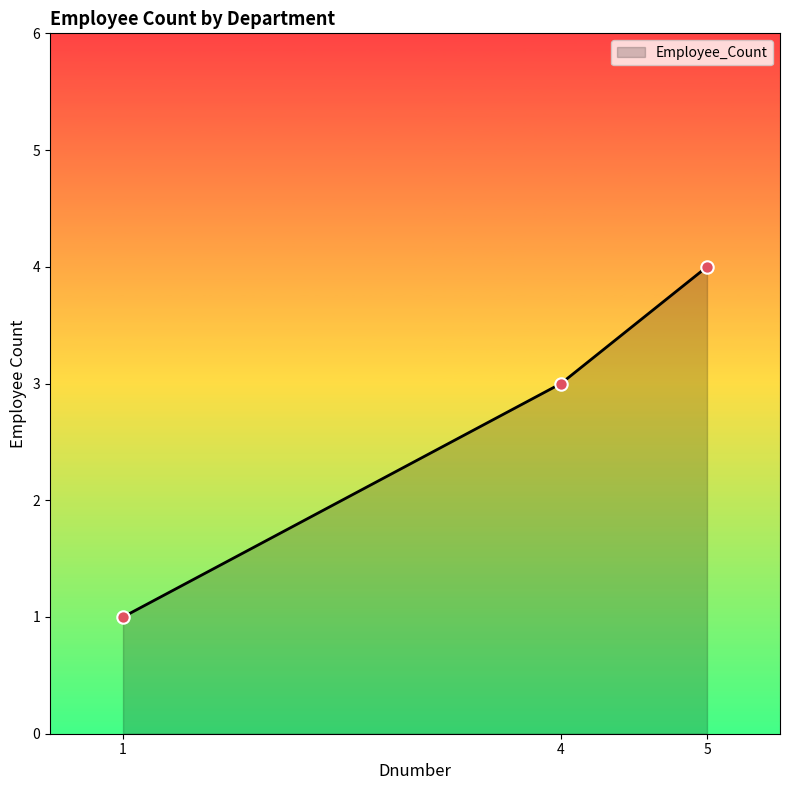

Between 1 and 5, which is larger?

5